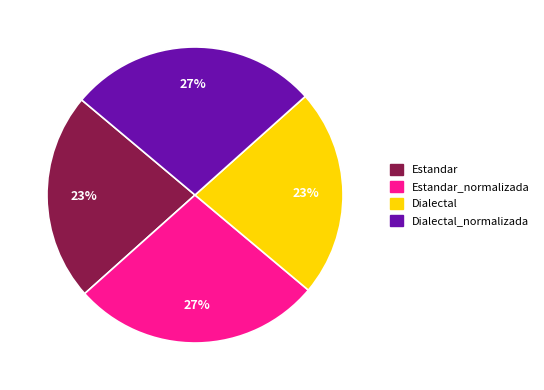

To the nearest percent, what is the average slice percentage?

25%